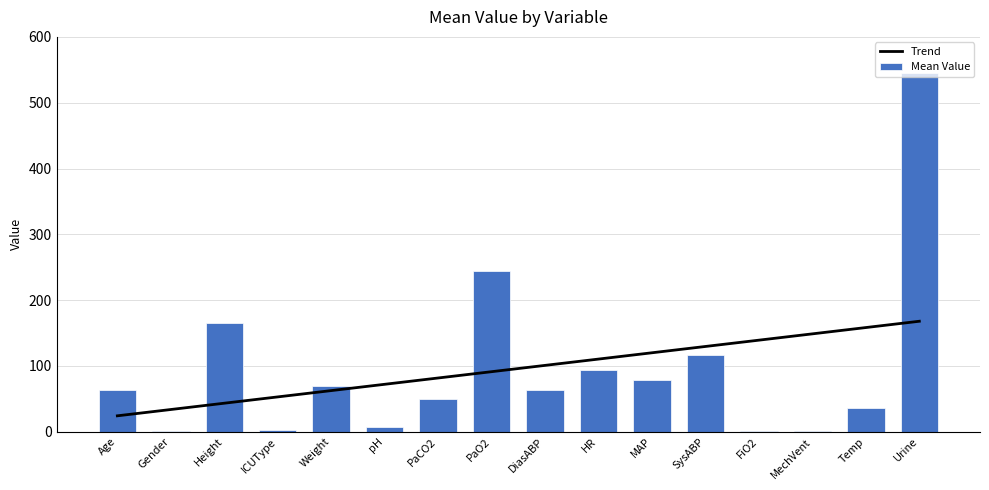

What is the average value of the Trend series?

96.0